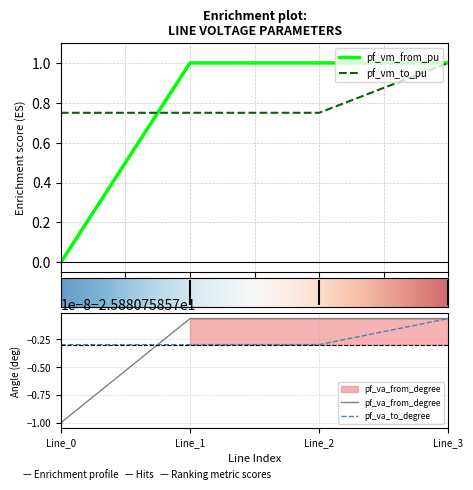

Which series ends up on top after the final intersection of pf_vm_from_pu and pf_va_to_degree?

pf_va_to_degree